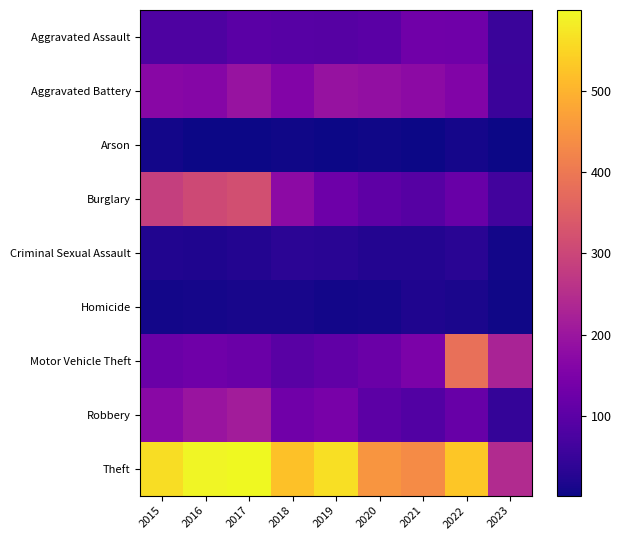

Rank the series at 2017 from highest to lowest value.

Theft, Burglary, Robbery, Aggravated Battery, Motor Vehicle Theft, Aggravated Assault, Criminal Sexual Assault, Homicide, Arson